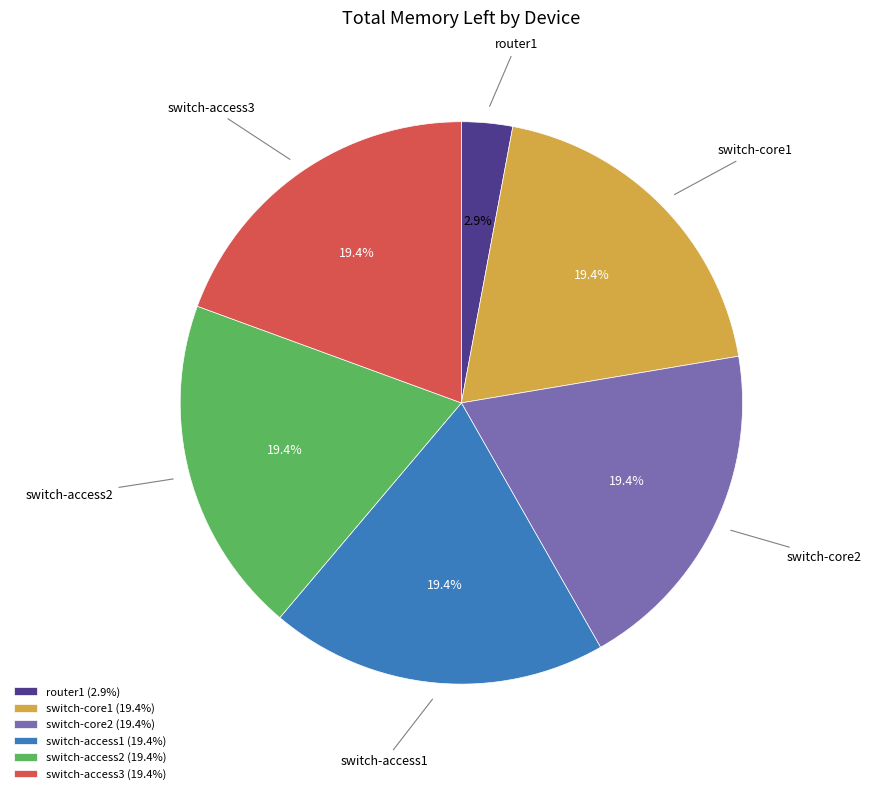

Combined, what portion of the pie is switch-access1 and switch-core1?

38.8%